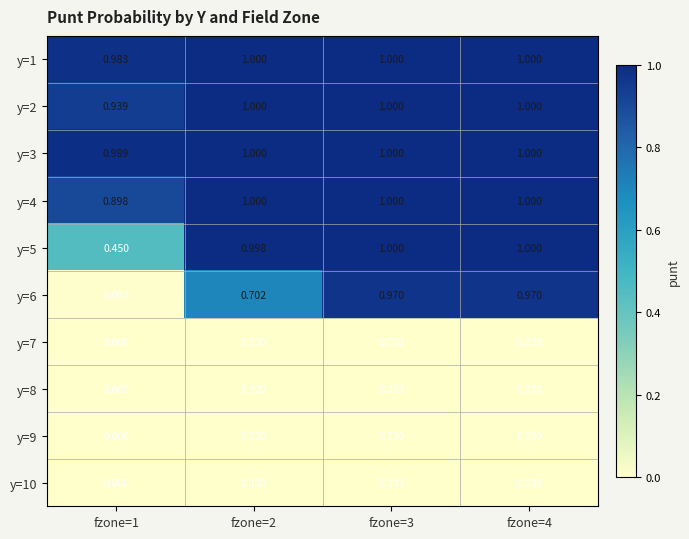

Is the value of y=3 at fzone=2 greater than the value of y=9 at fzone=3?

Yes